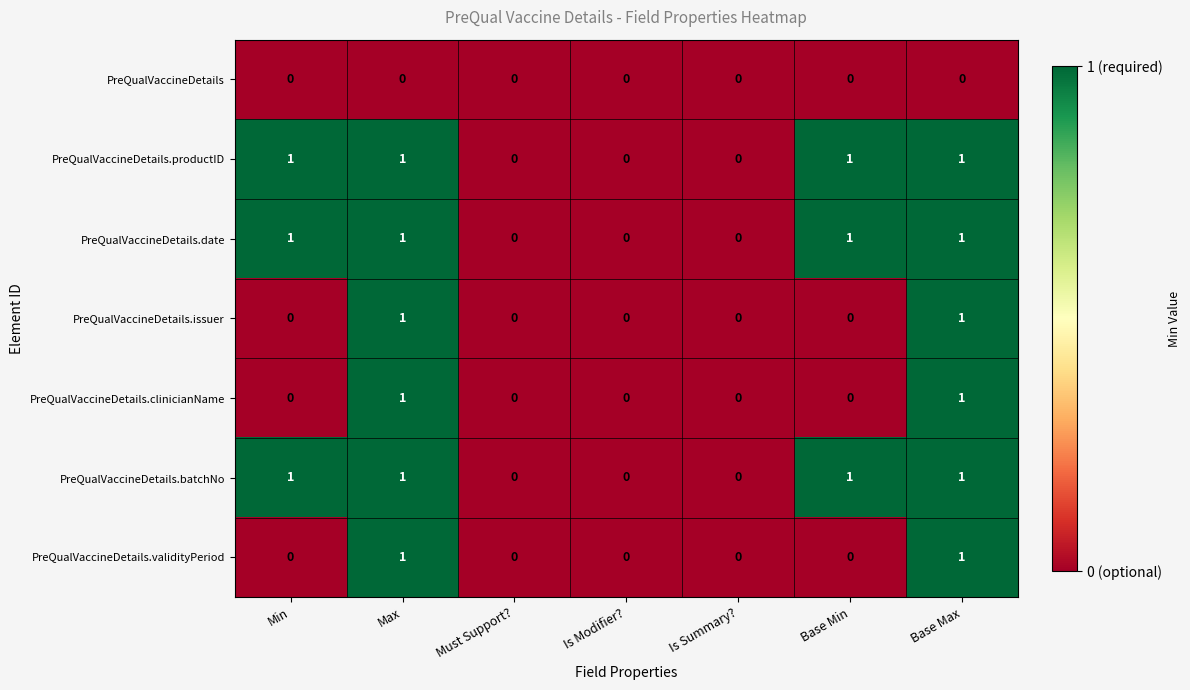

Is it true that PreQualVaccineDetails.batchNo equals 0 at Must Support??

True